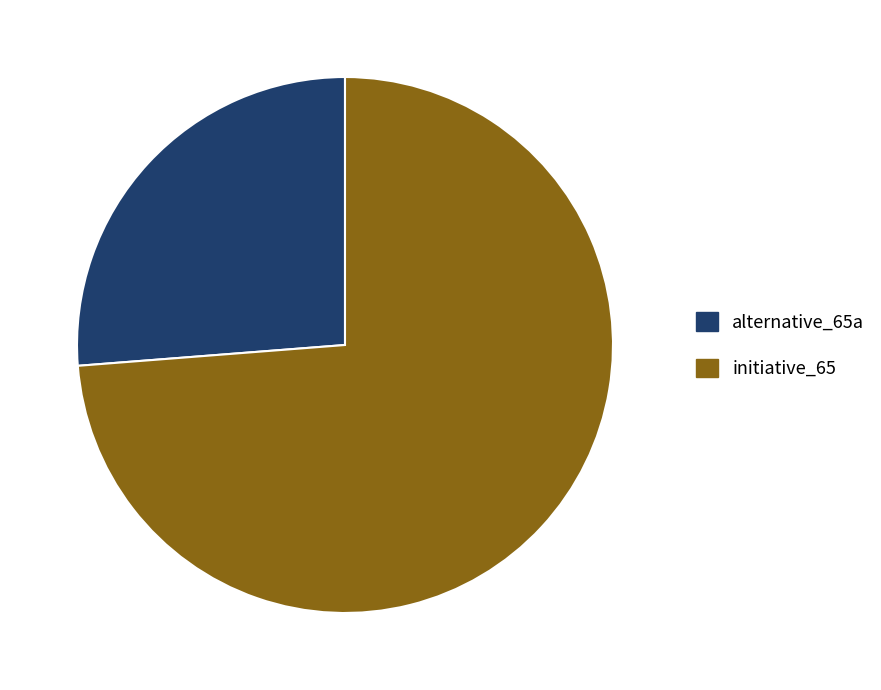

The alternative_65a slice represents 26% of the pie. True or false?

True